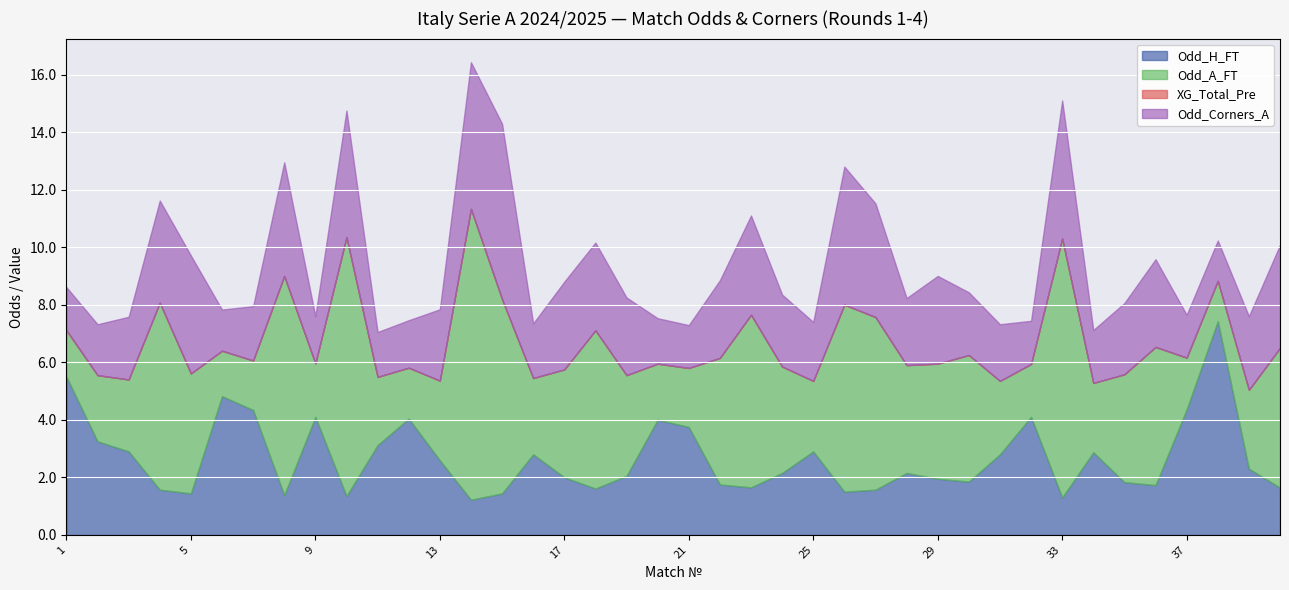

What is the value of the Odd_H_FT point at the 3rd from the left?

2.9